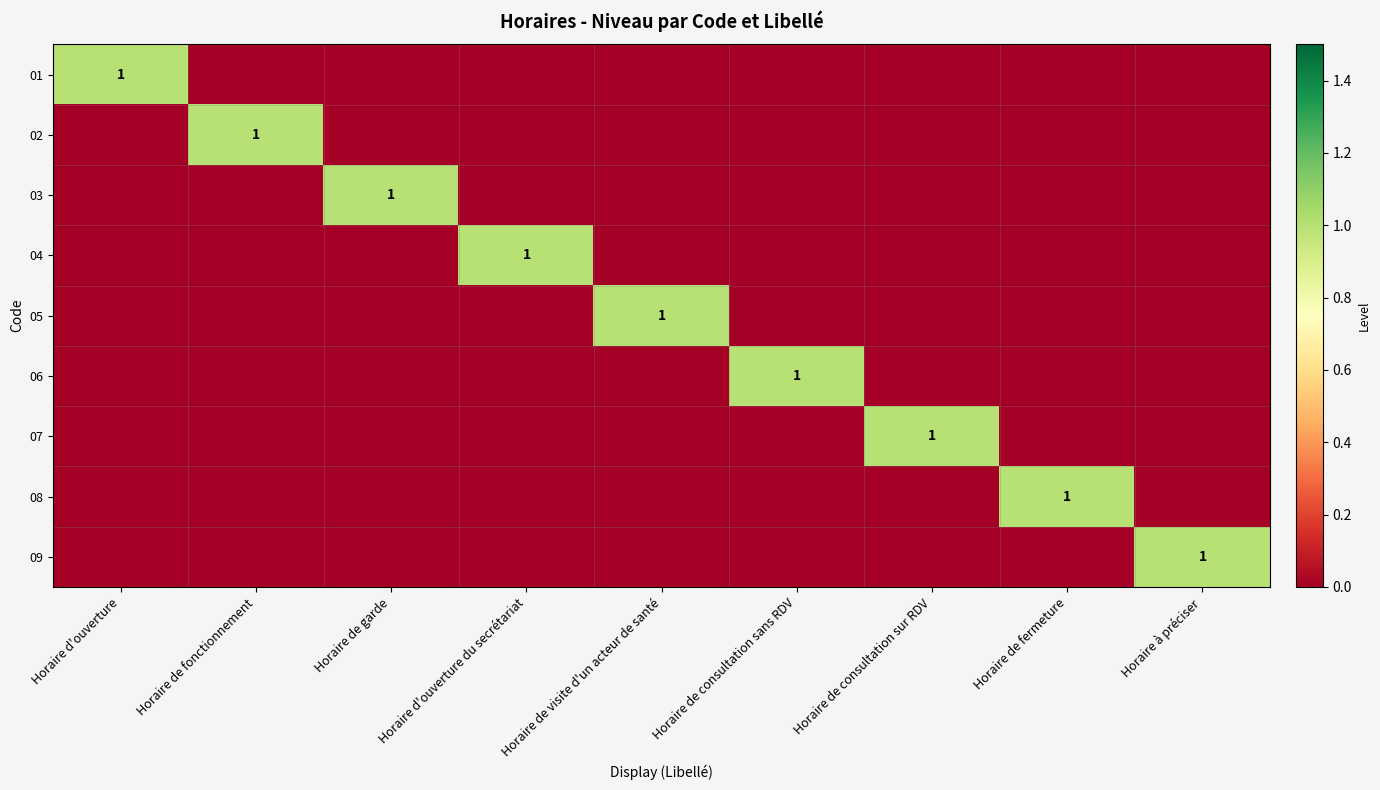

The value of 05 at Horaire de visite d'un acteur de santé is 1. True or false?

True